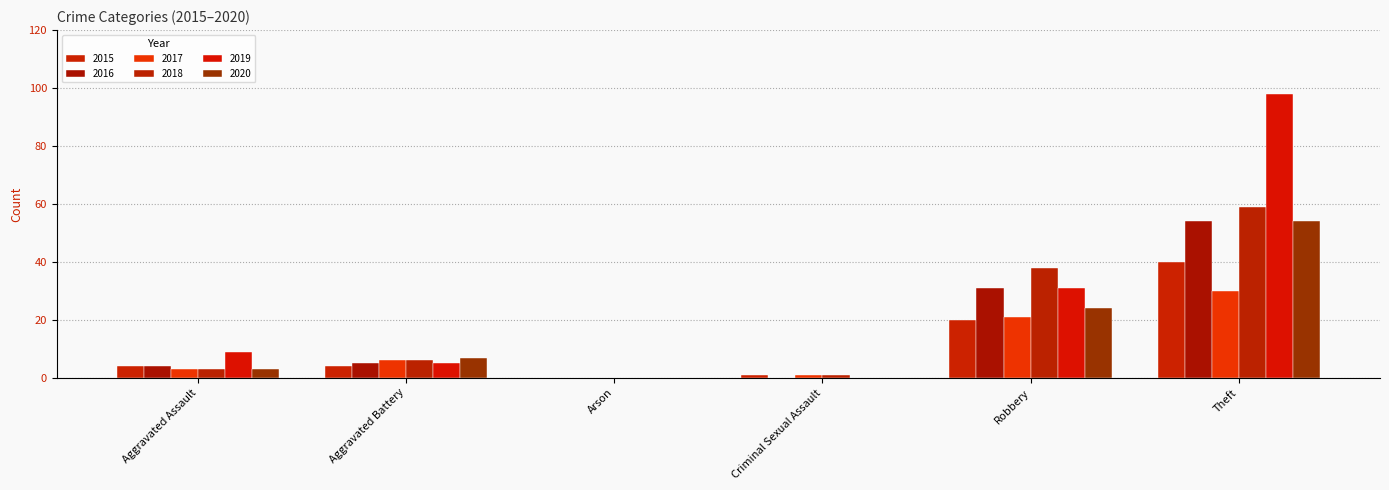

Which category has the lowest value across all series?

Arson